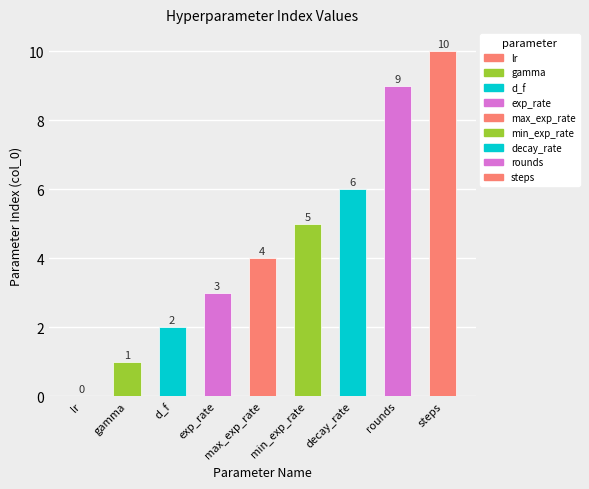

What is the maximum value shown in the chart?

10